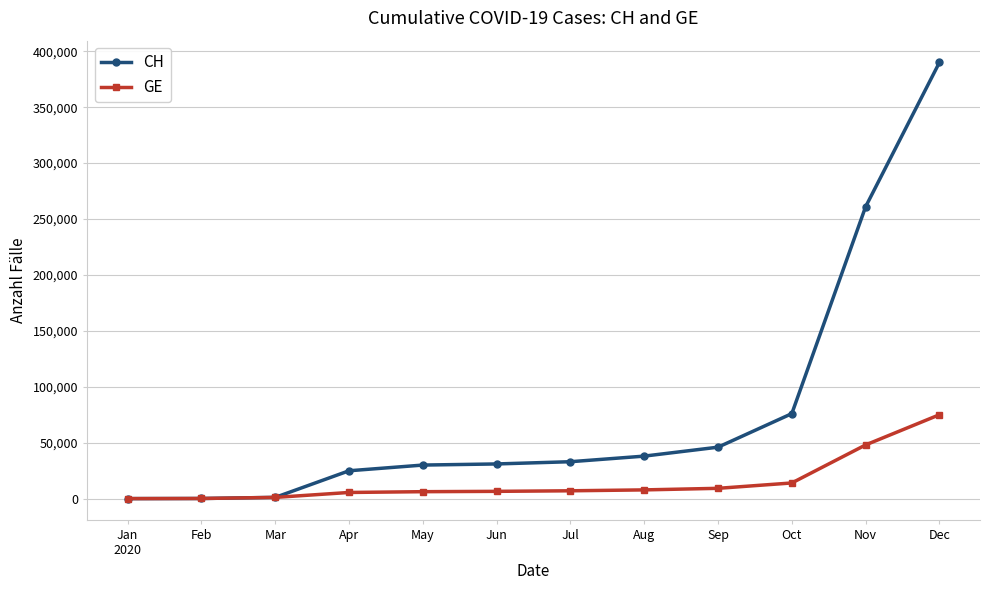

What are all the series names shown in the legend?

CH, GE